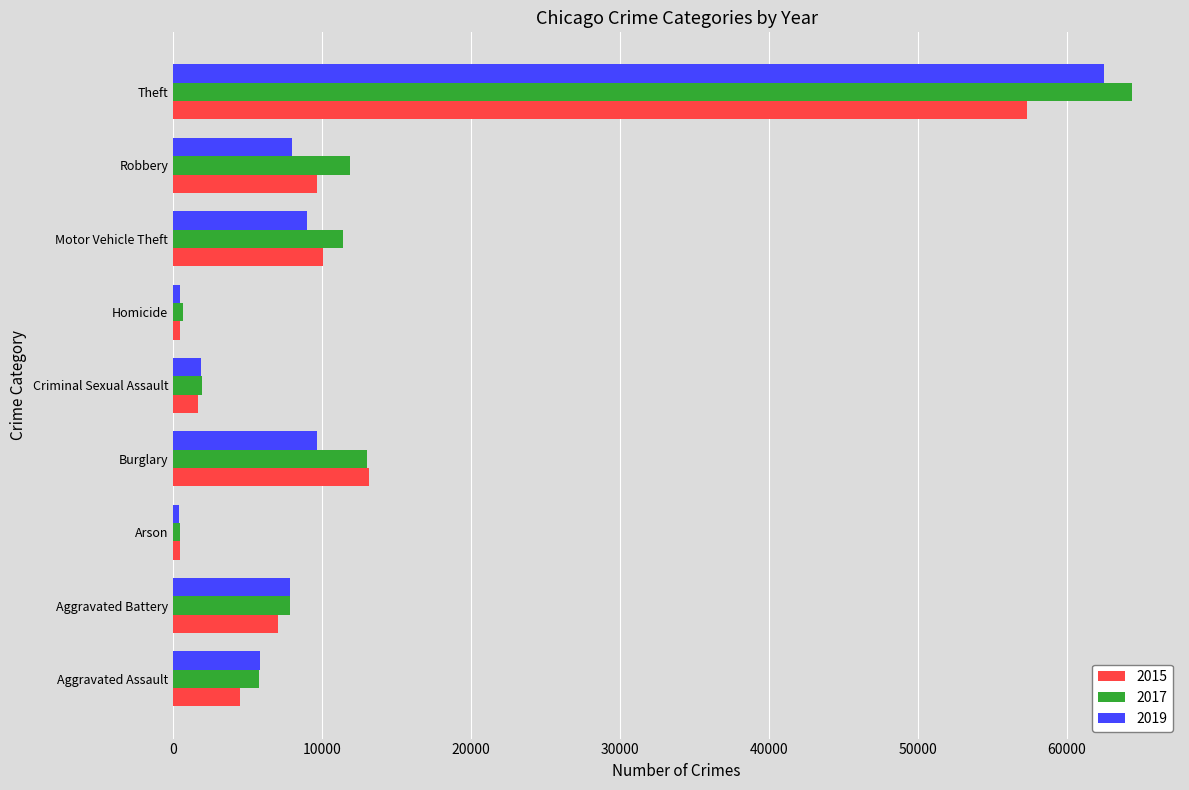

At how many categories does at least one series exceed 38881?

1